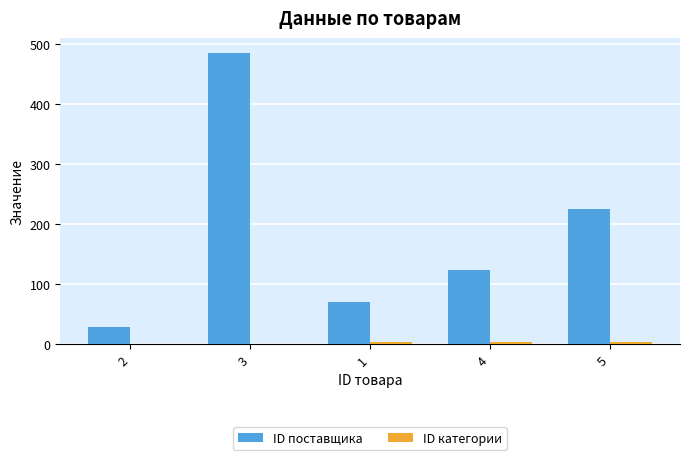

At which category is the sum across all series the highest?

3